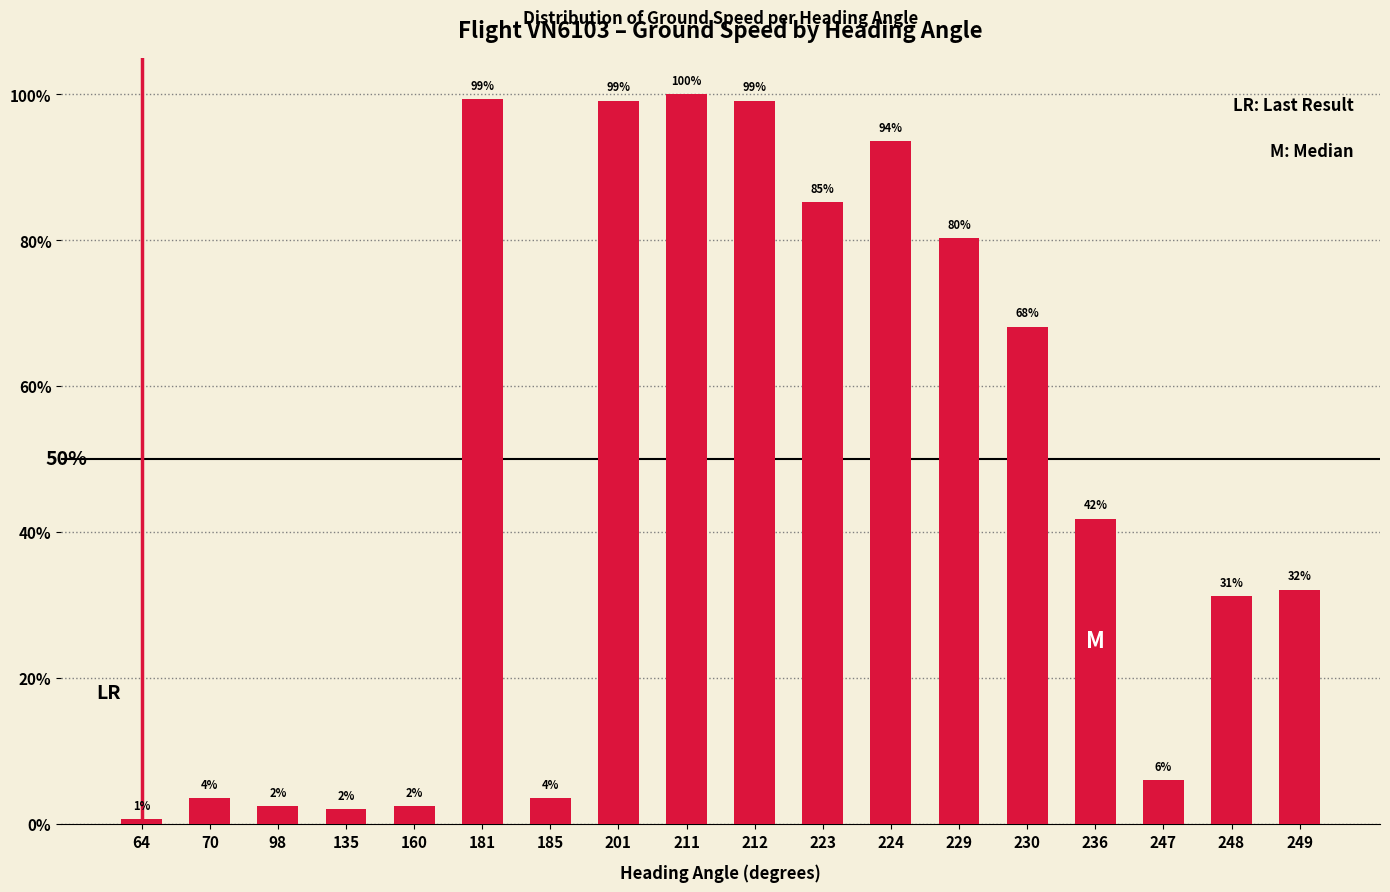

Does the chart contain any negative values?

No